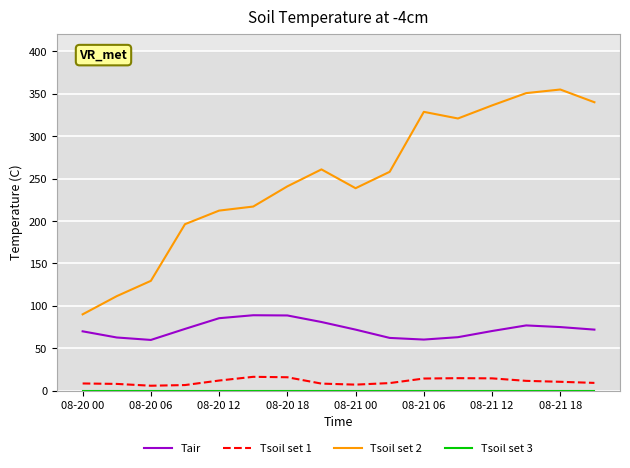

What is the average value of the Tsoil set 1 series?

10.8